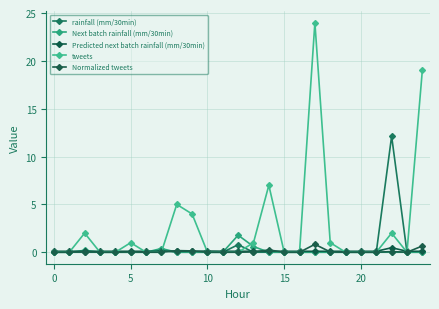

Does the chart have visible grid lines?

Yes